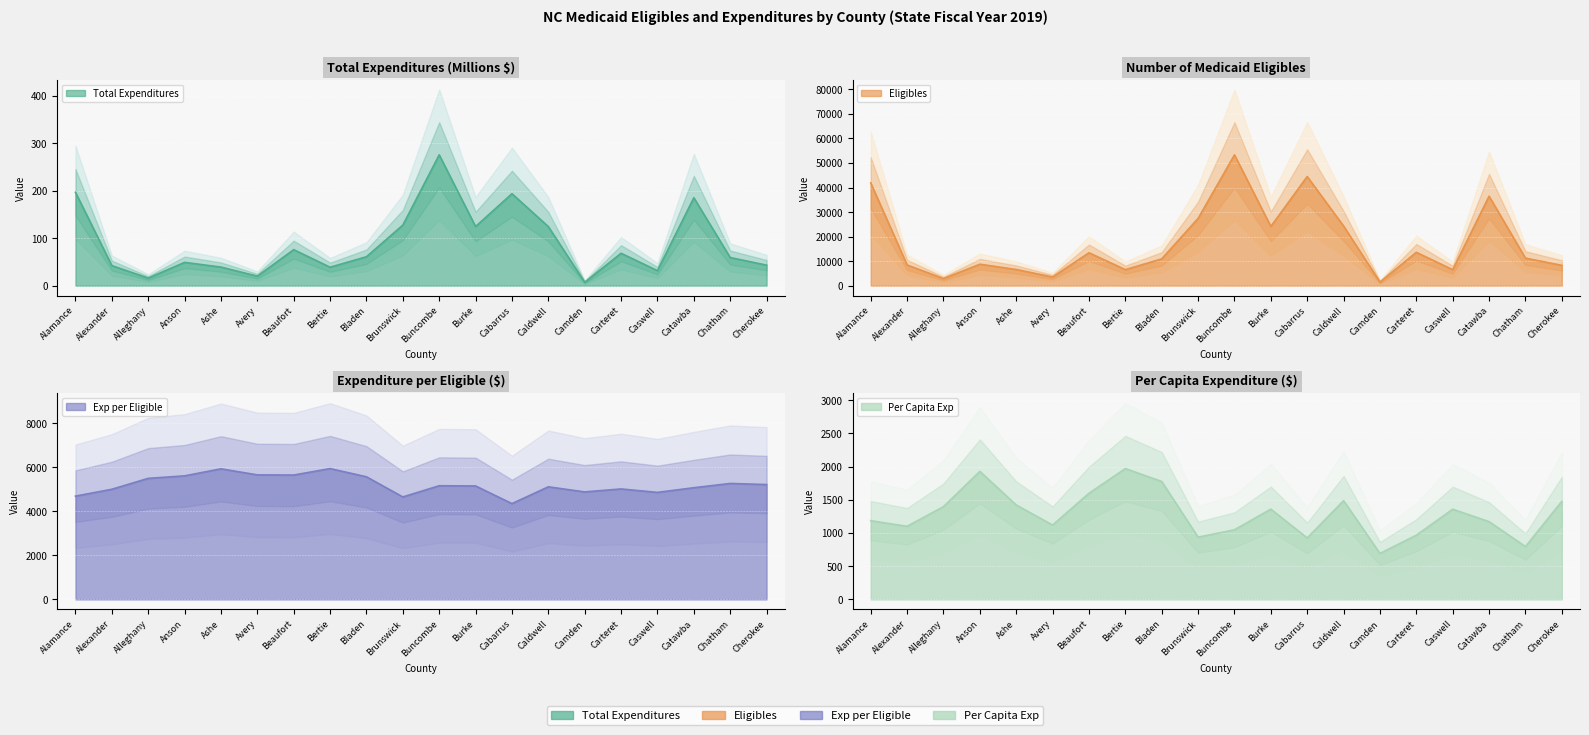

Which series has the largest total across all categories?

Number of Medicaid Eligibles